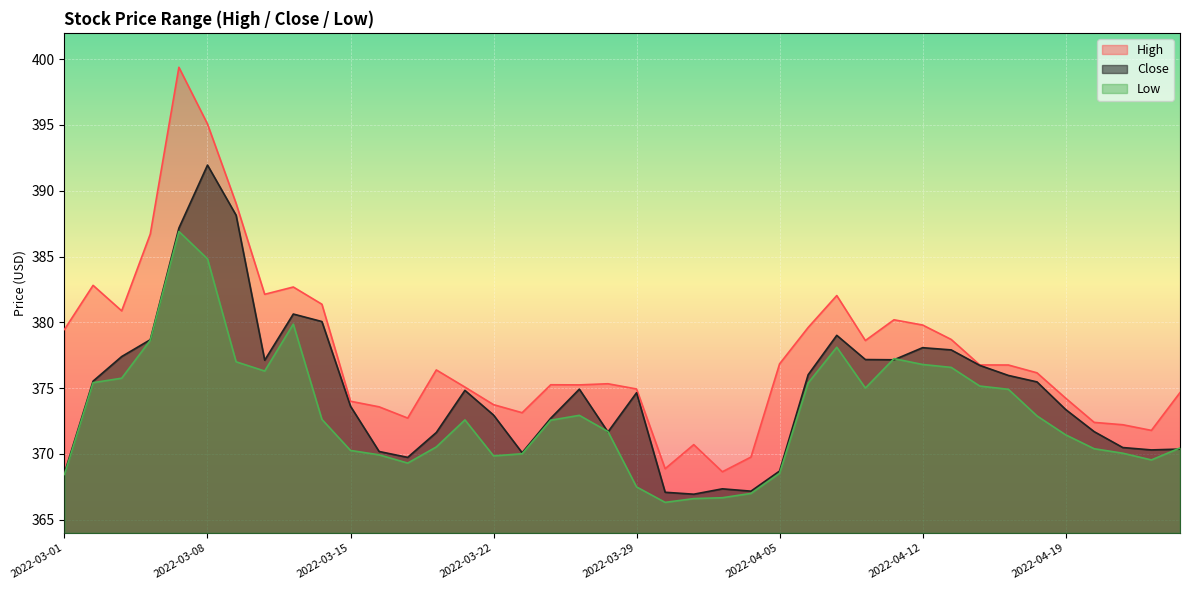

List the labels in order of High value, largest first.

2022-03-07, 2022-03-08, 2022-03-09, 2022-03-04, 2022-03-02, 2022-03-11, 2022-03-10, 2022-04-07, 2022-03-14, 2022-03-03, 2022-04-11, 2022-04-12, 2022-04-06, 2022-03-01, 2022-04-13, 2022-04-08, 2022-04-05, 2022-04-14, 2022-04-15, 2022-03-18, 2022-04-18, 2022-03-28, 2022-03-24, 2022-03-25, 2022-03-21, 2022-03-29, 2022-04-25, 2022-04-19, 2022-03-15, 2022-03-22, 2022-03-16, 2022-03-23, 2022-03-17, 2022-04-20, 2022-04-21, 2022-04-22, 2022-03-31, 2022-04-04, 2022-03-30, 2022-04-01